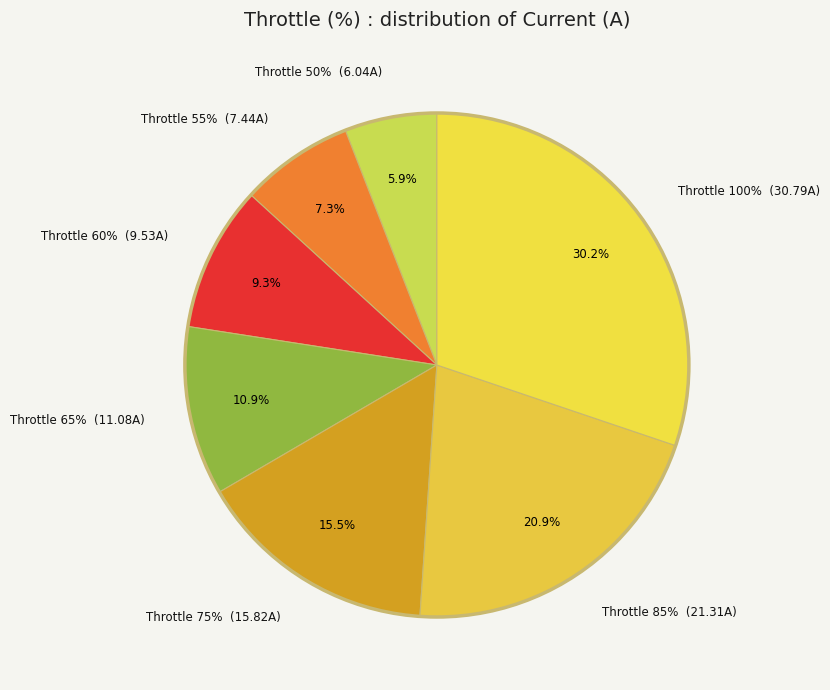

Count the number of slices in the pie.

7